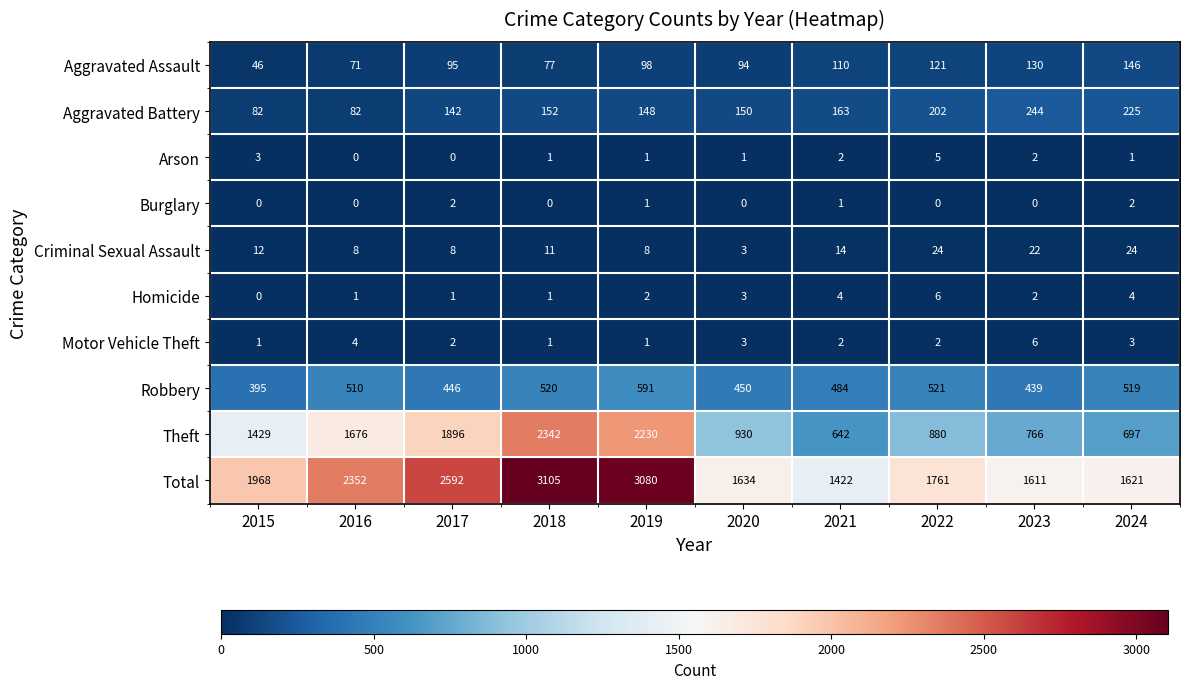

Is the value of Robbery at 2019 greater than the value of Homicide at 2017?

Yes